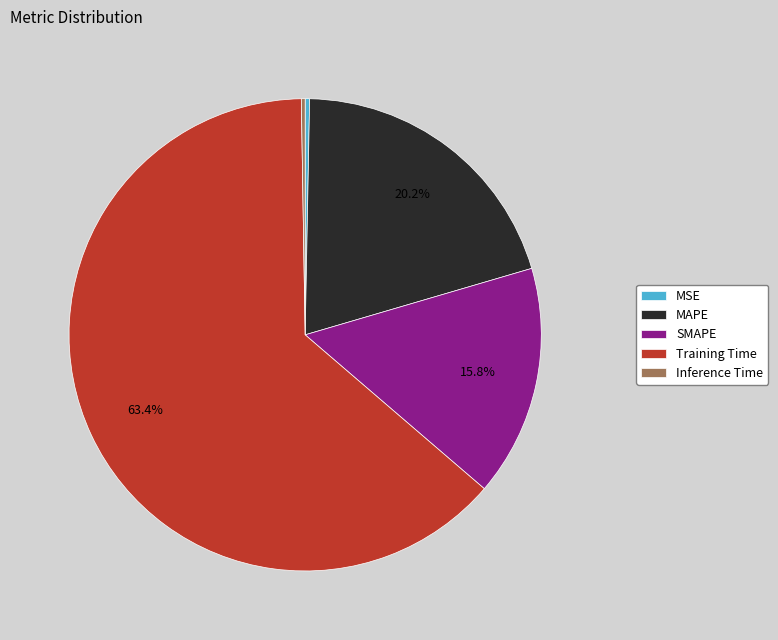

Which category has the biggest portion of the pie?

Training Time